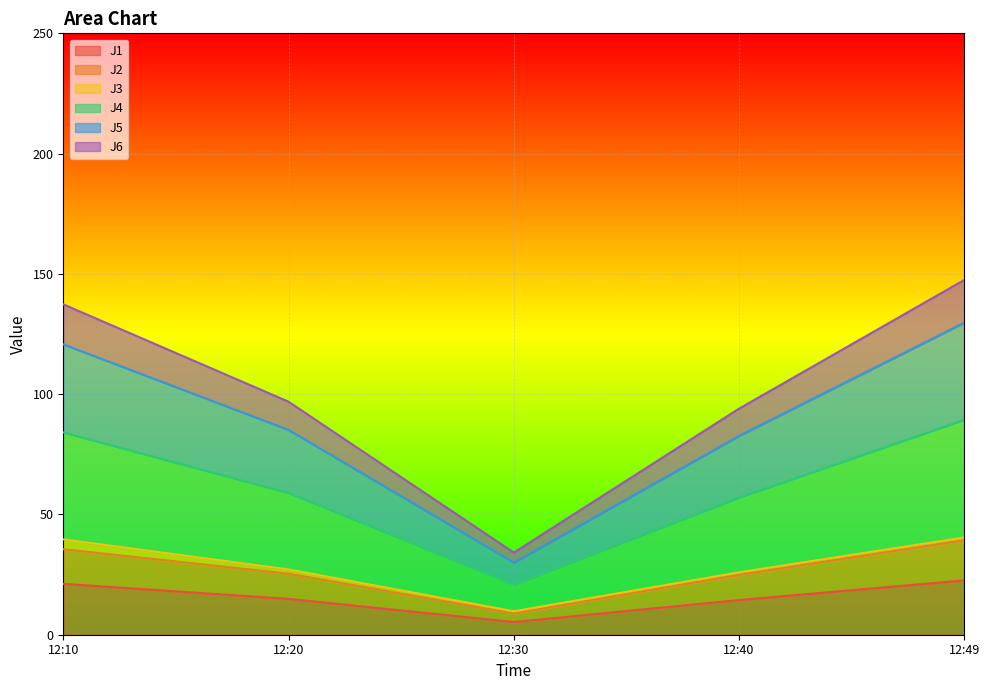

Which category has the lowest value in the J1 series?

12:30